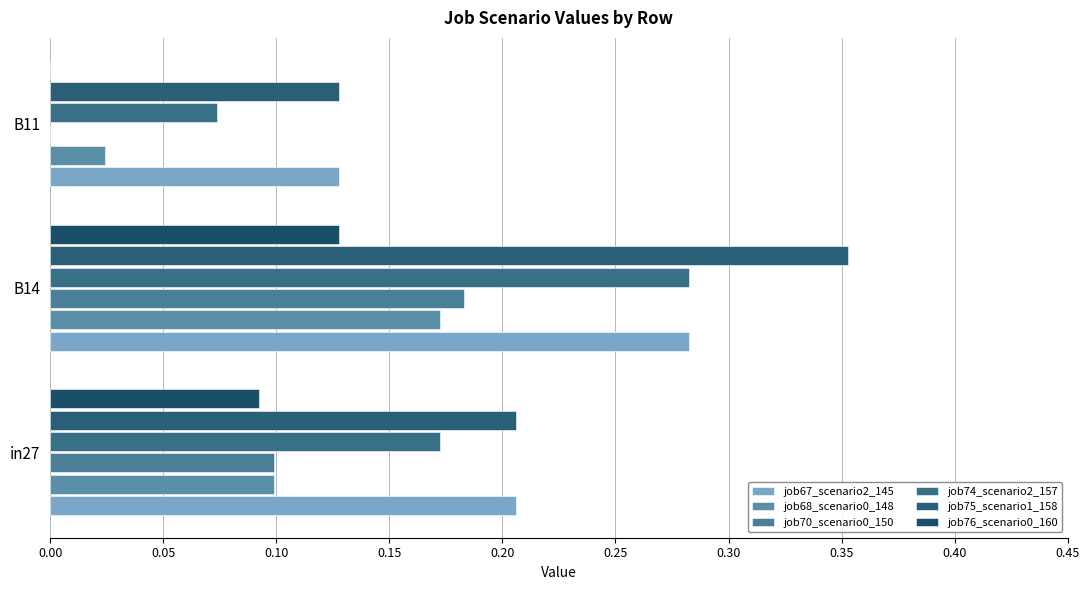

How many distinct data groups are displayed?

6